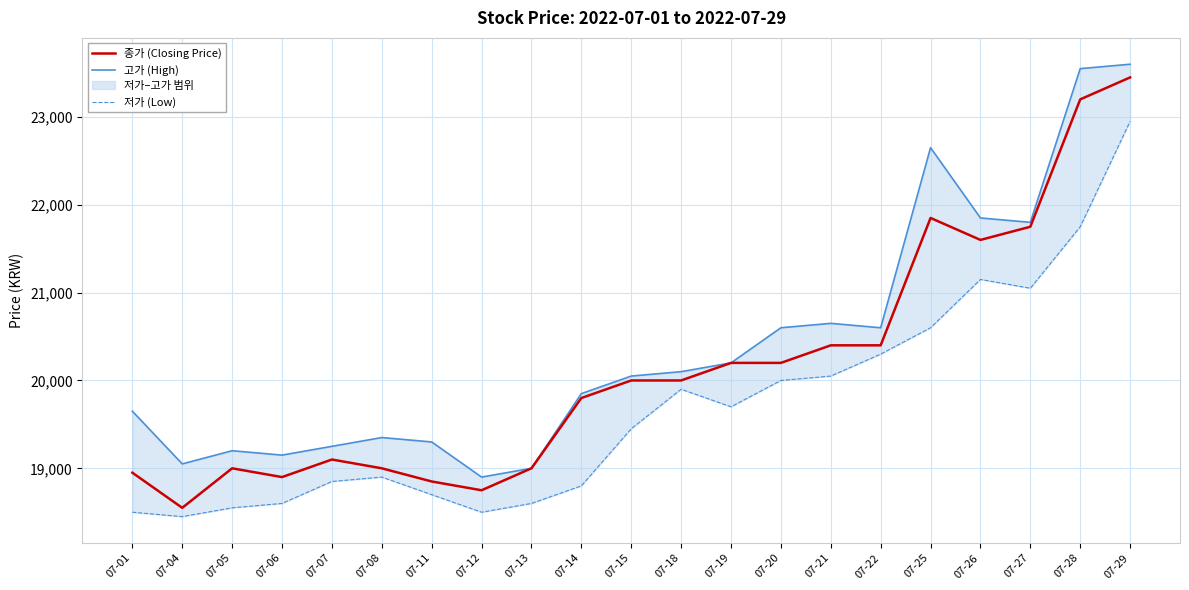

Is the value of 고가 (High) at 07-11 greater than the value of 저가 (Low) at 07-25?

No